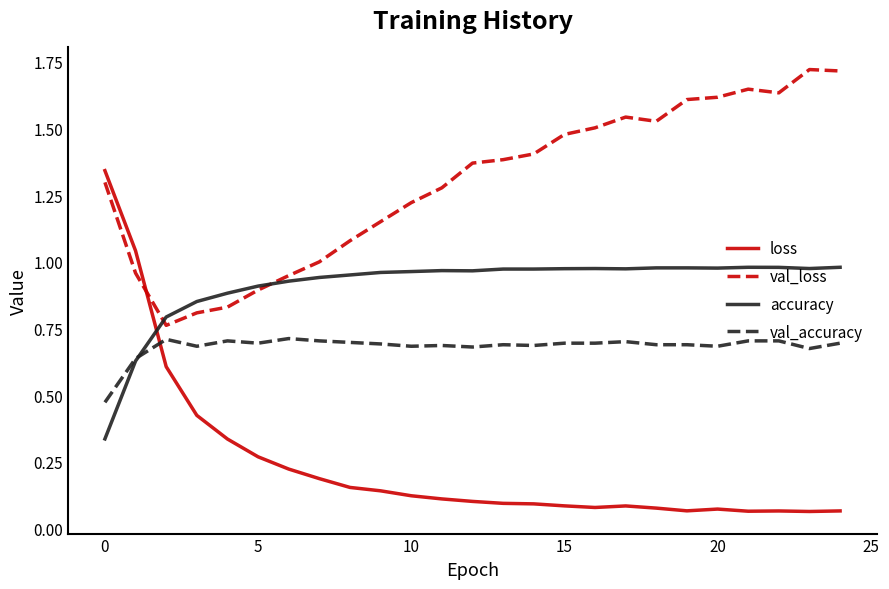

At how many categories does at least one series exceed 0?

25